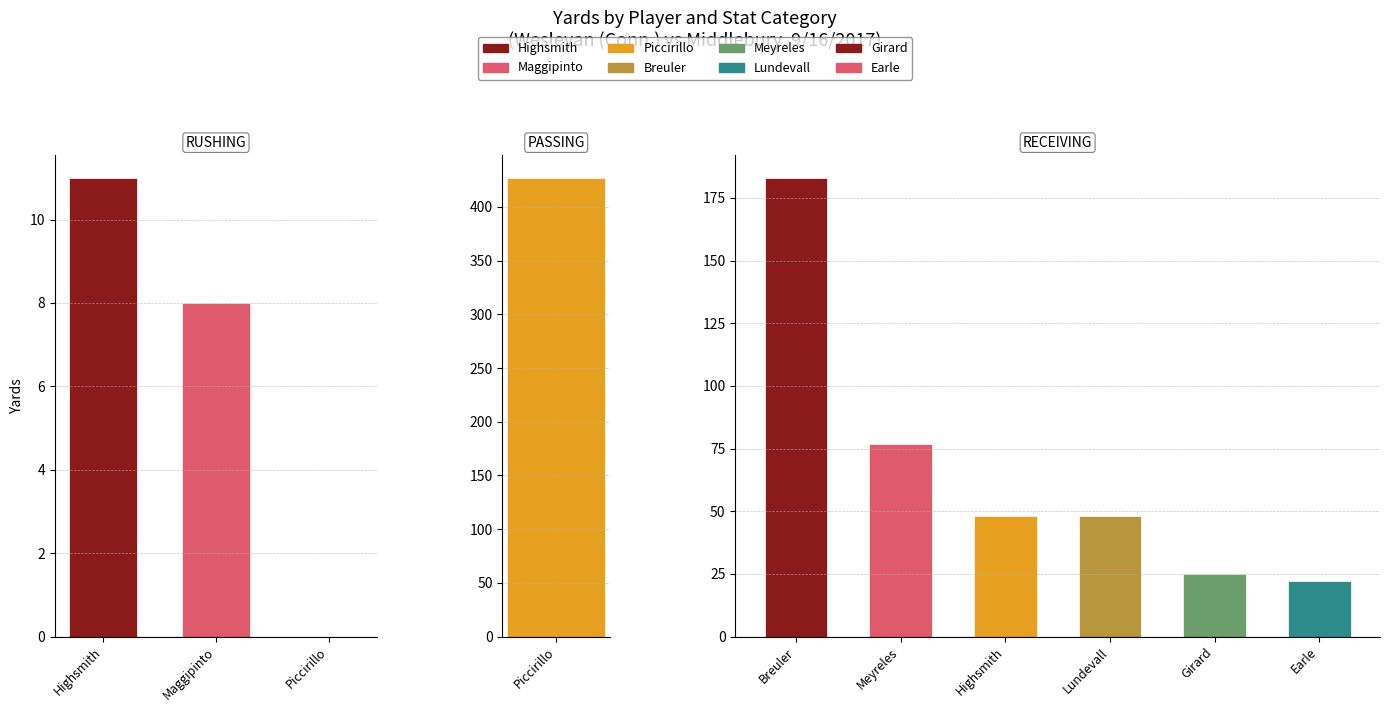

What value does the RECEIVING_YDS series have at Highsmith, to the nearest 10?

50